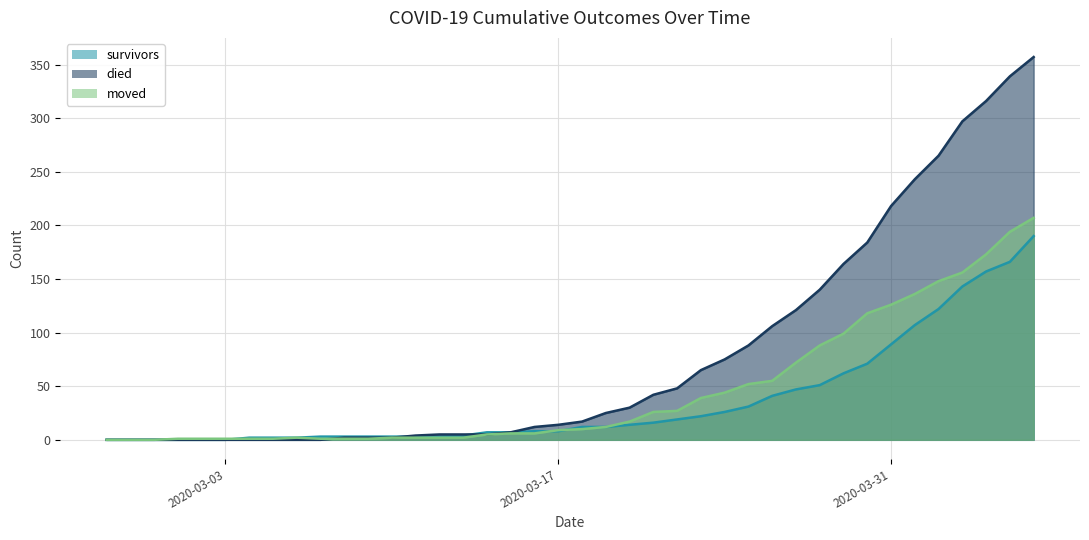

What is the difference between the highest and lowest values at 2020-04-02?

143